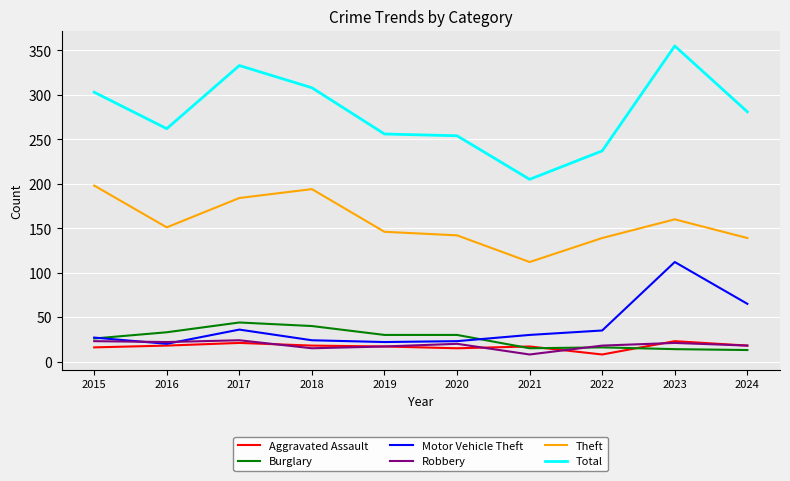

What is the difference between the Aggravated Assault values at 2019 and 2024?

1